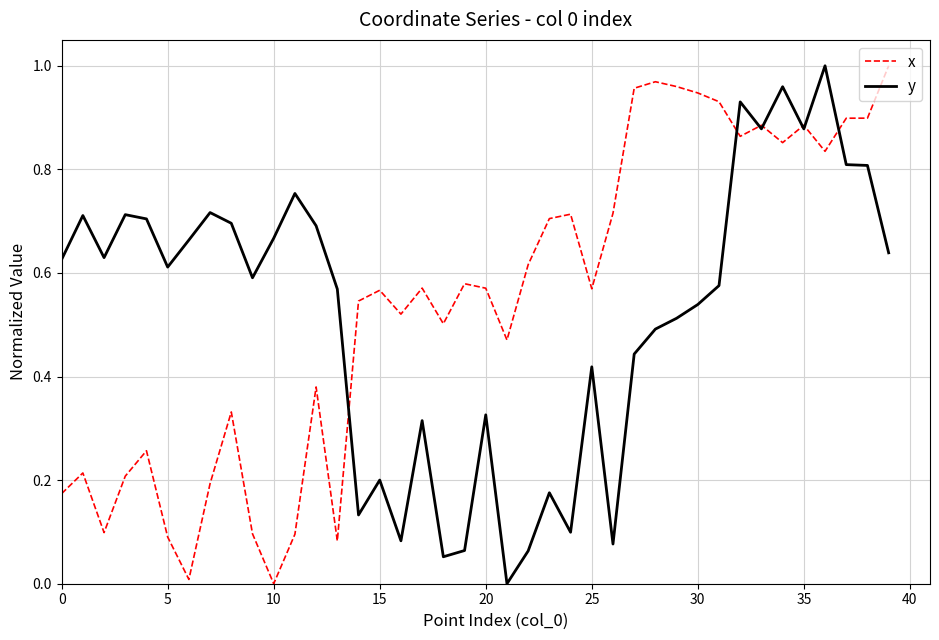

How many lines are shown in the chart?

2